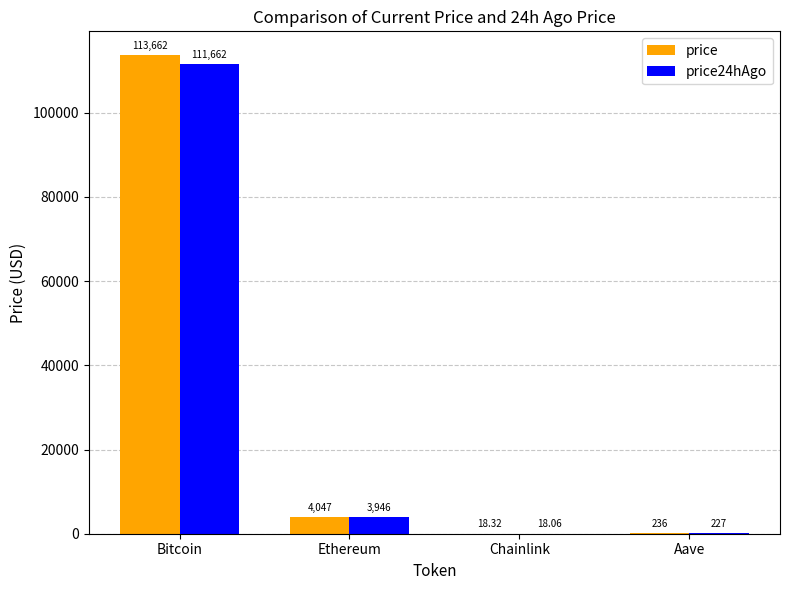

Where is price24hAgo nearest to the value 55840?

Ethereum